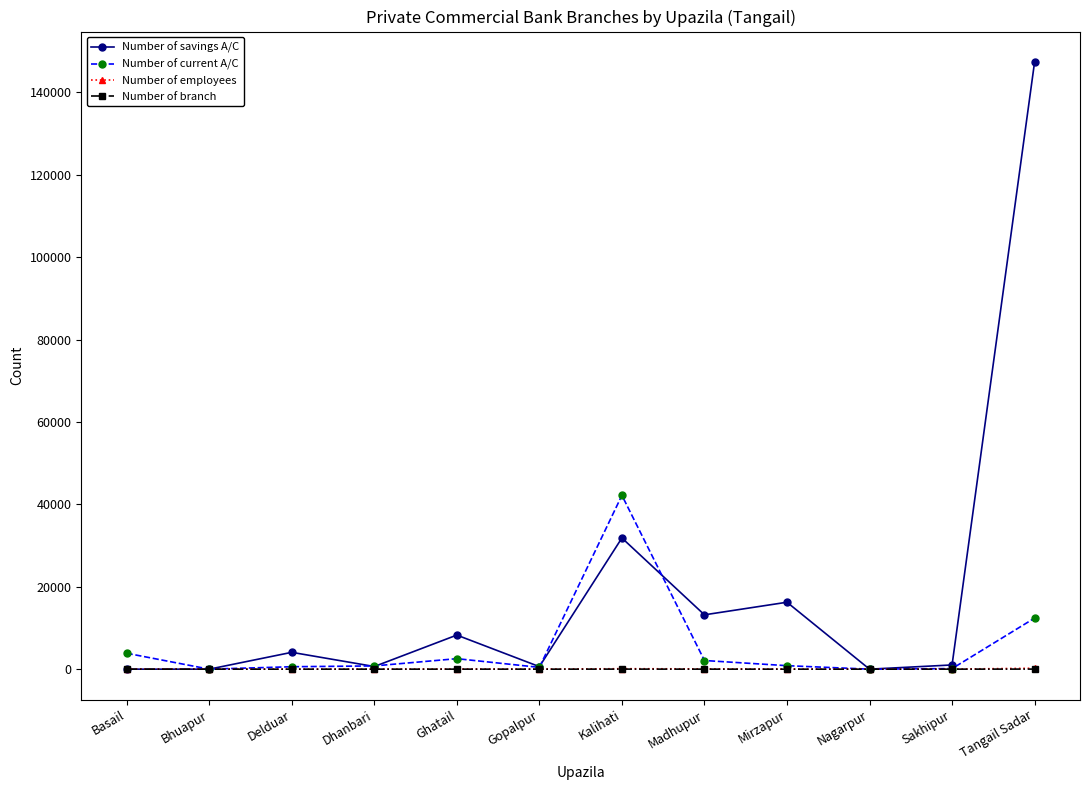

Which series has the largest total across all categories?

Number of savings A/C